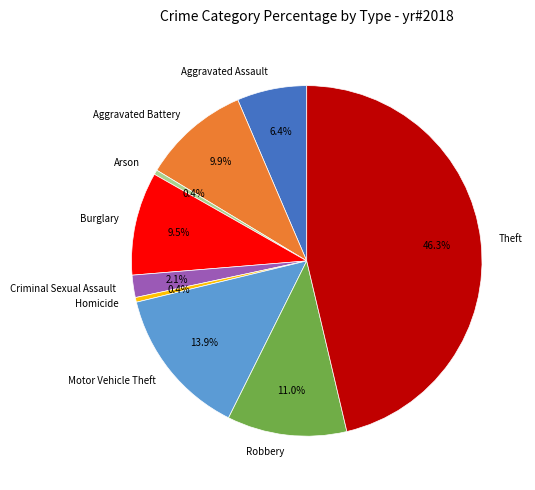

What percentage is the Aggravated Battery slice, to the nearest percent?

10%